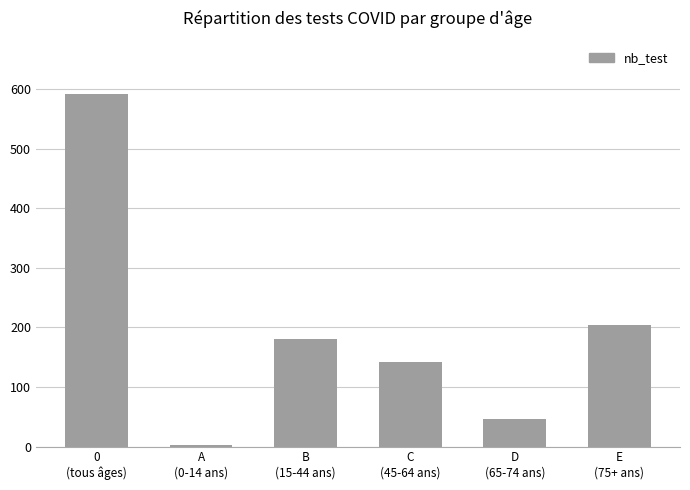

What is the sum of all values?

1168